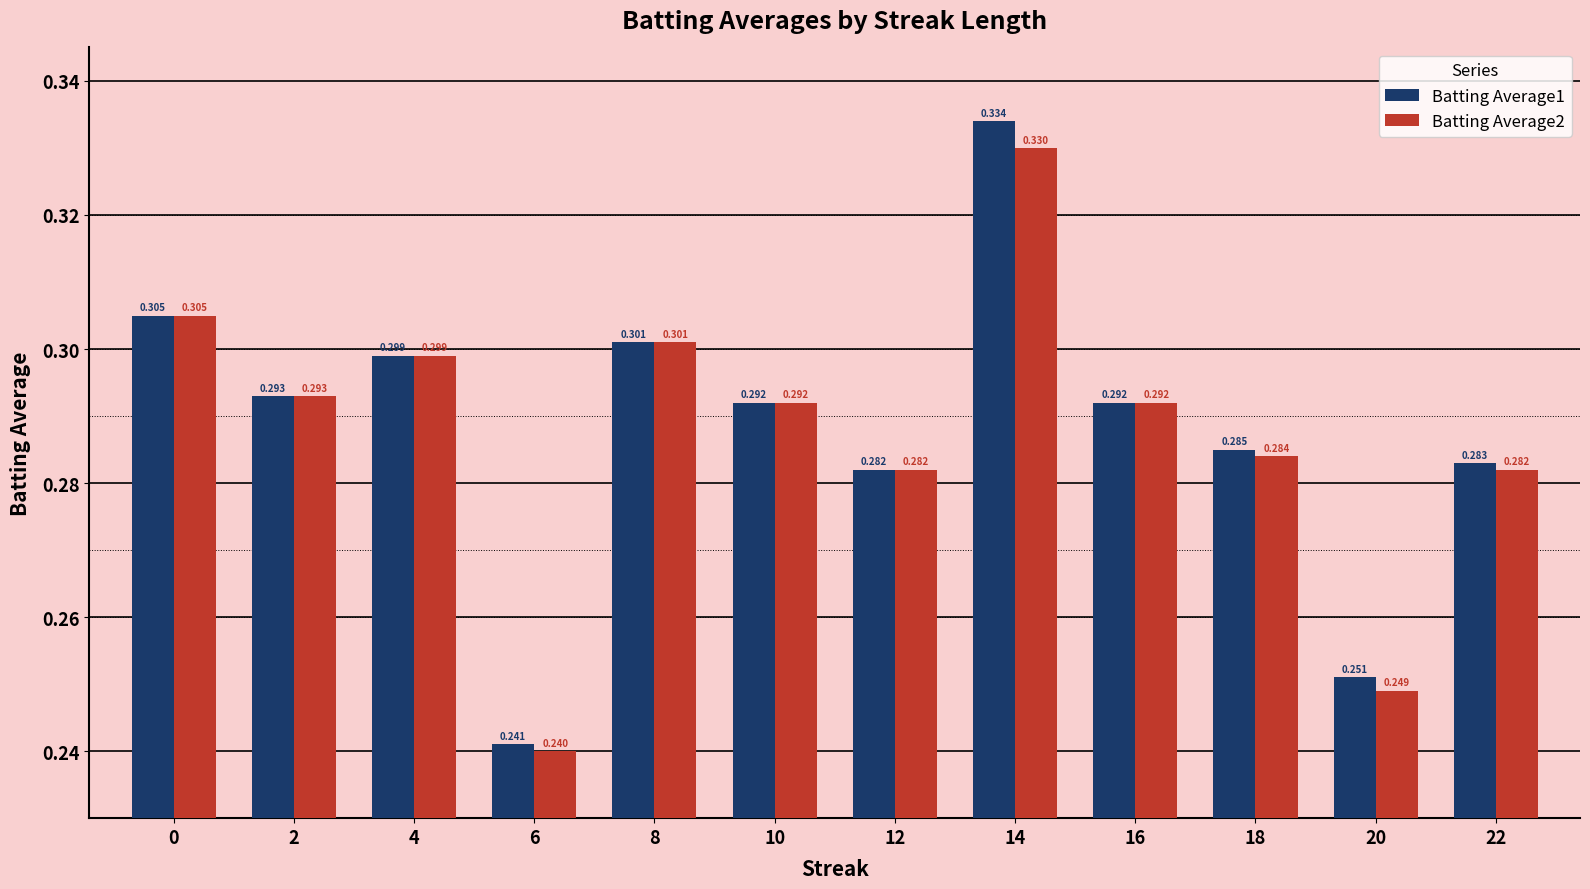

Which series changed the most between 18 and 22?

Batting Average1